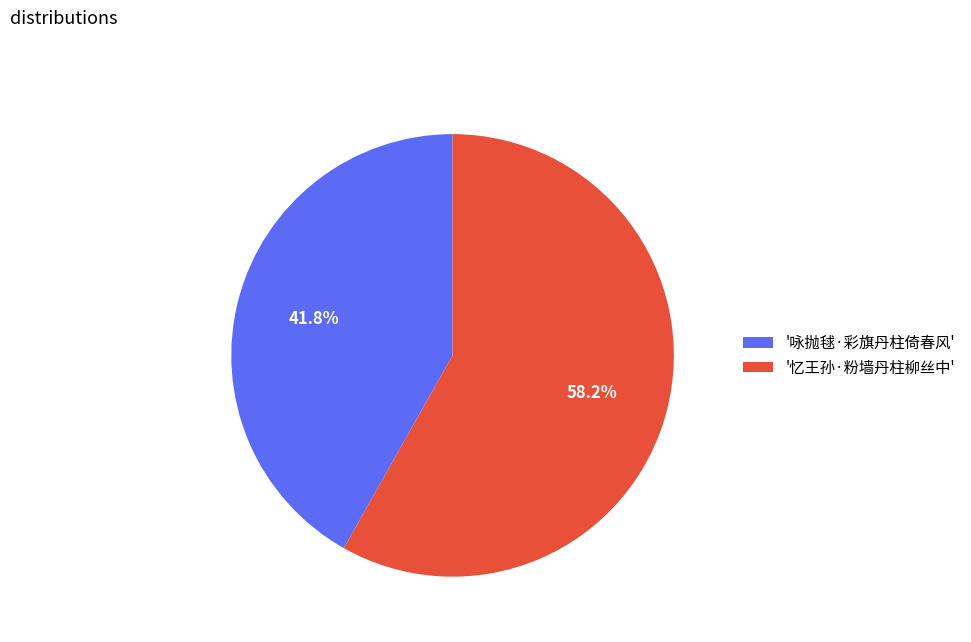

How many slices are in this pie chart?

2